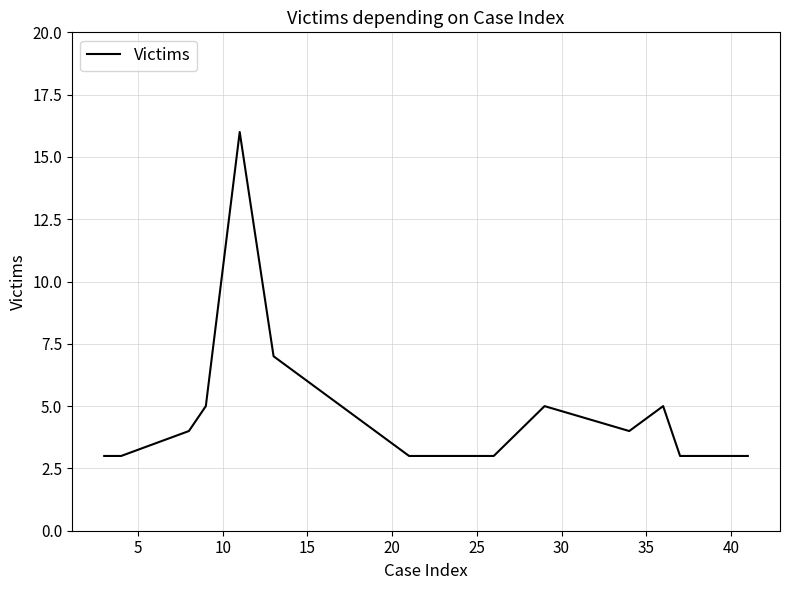

What is the difference between the maximum and minimum values?

13